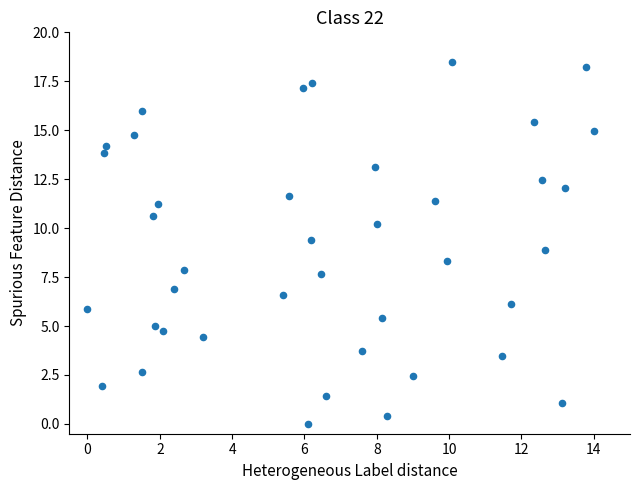

What is the range of Y values (max minus min)?

18.5